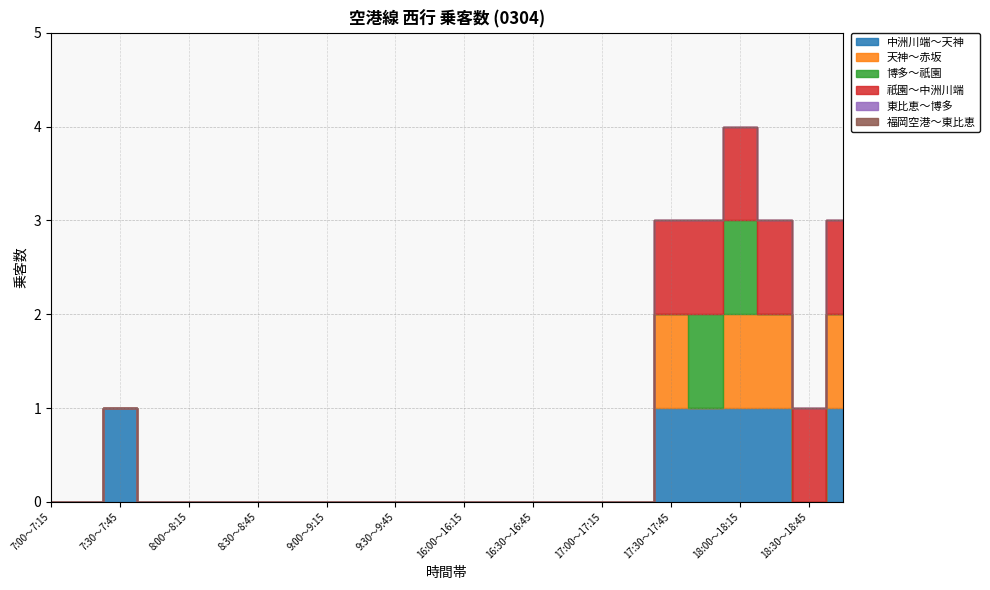

At which category is the sum across all series the highest?

18:00～18:15